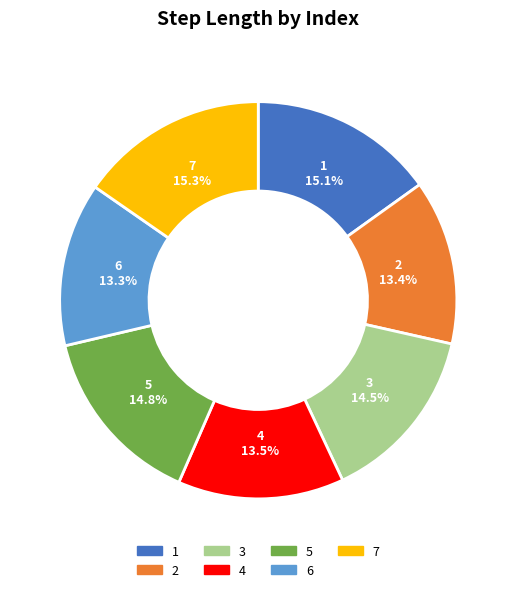

How many slices are in this pie chart?

7